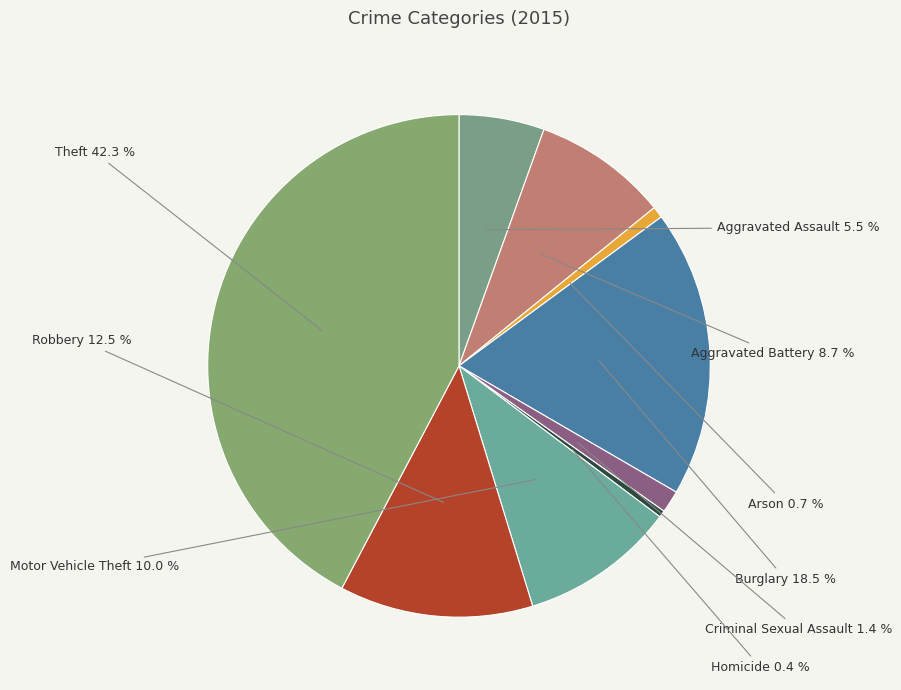

What is the ratio of the value at Robbery to the value at Motor Vehicle Theft?

1.2